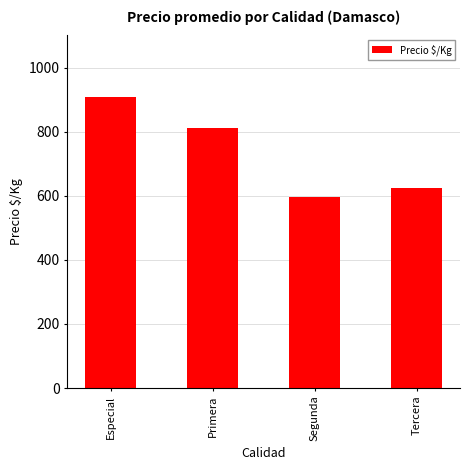

What is the difference between the second highest and second lowest values?

185